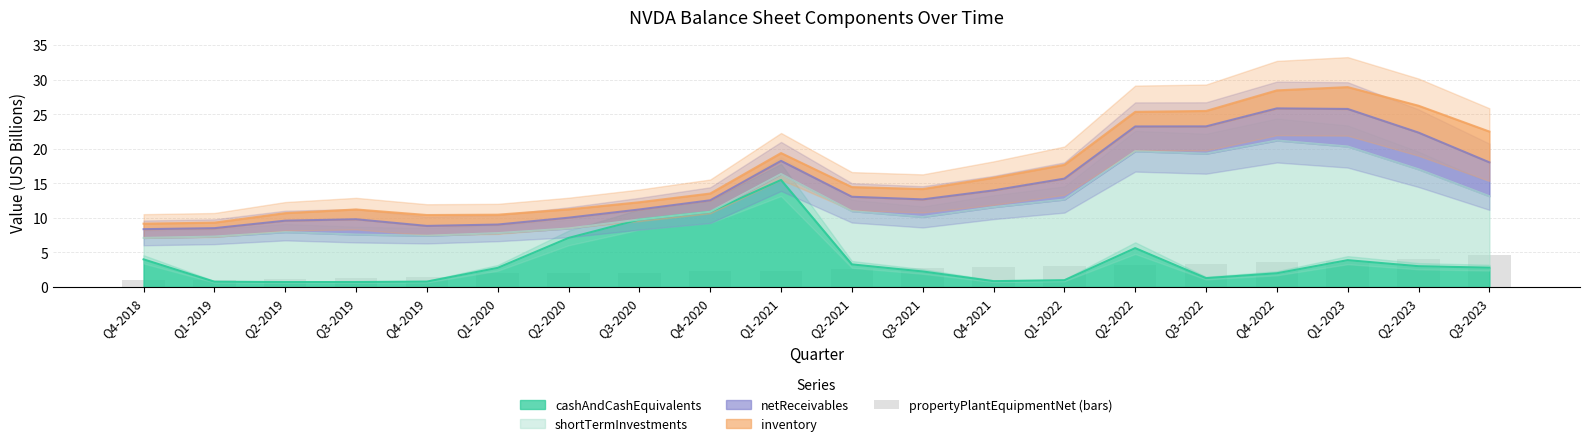

The value of cashAndCashEquivalents at Q4-2019 is 0.8. True or false?

True